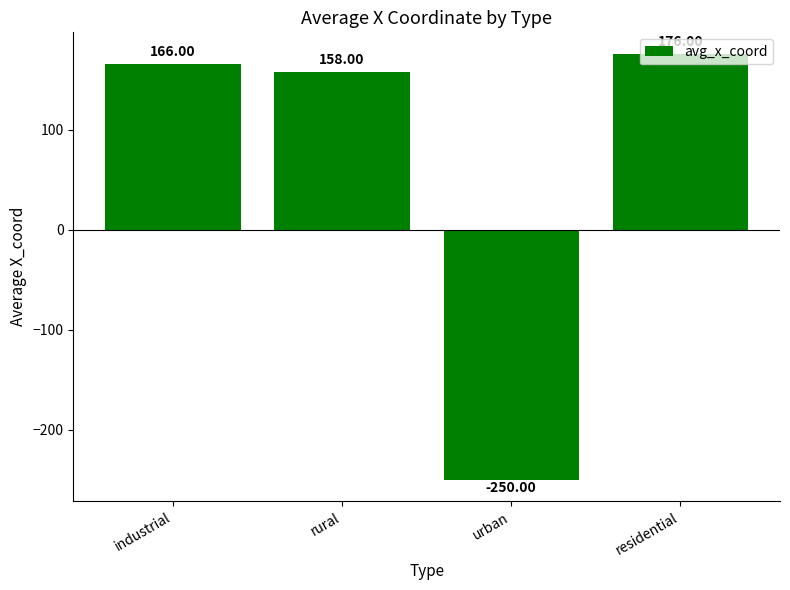

Reading right to left, transcribe all the data shown in this chart.

residential=176	urban=-250	rural=158	industrial=166